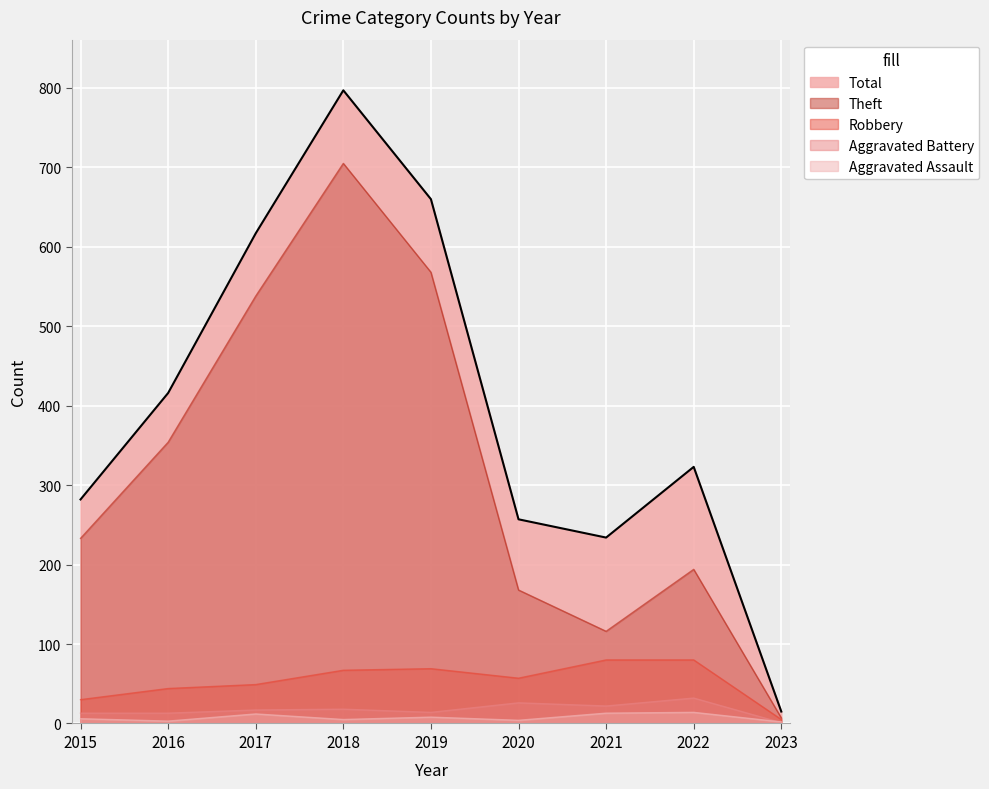

At how many categories does at least one series exceed 199?

8